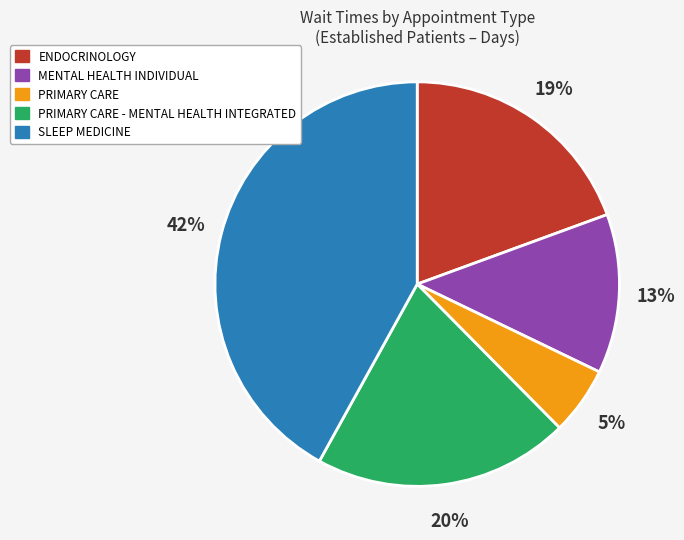

To the nearest percent, what is the average slice percentage?

20%